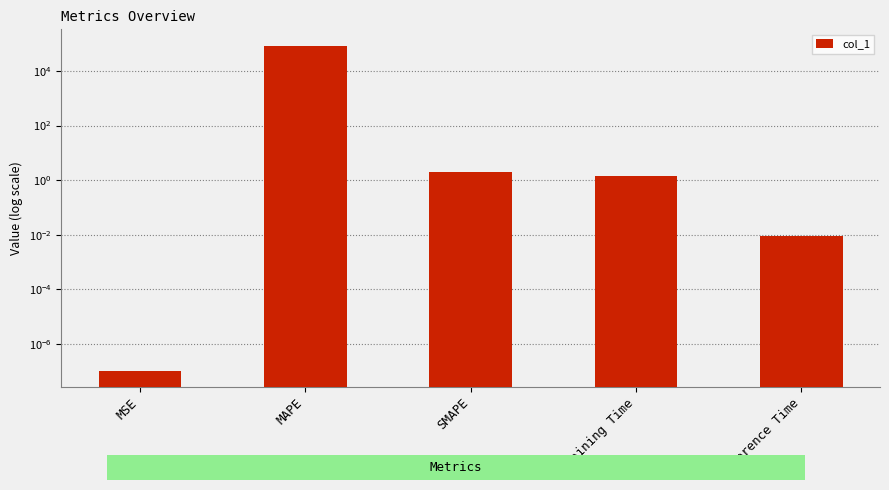

What position from the right is SMAPE?

3